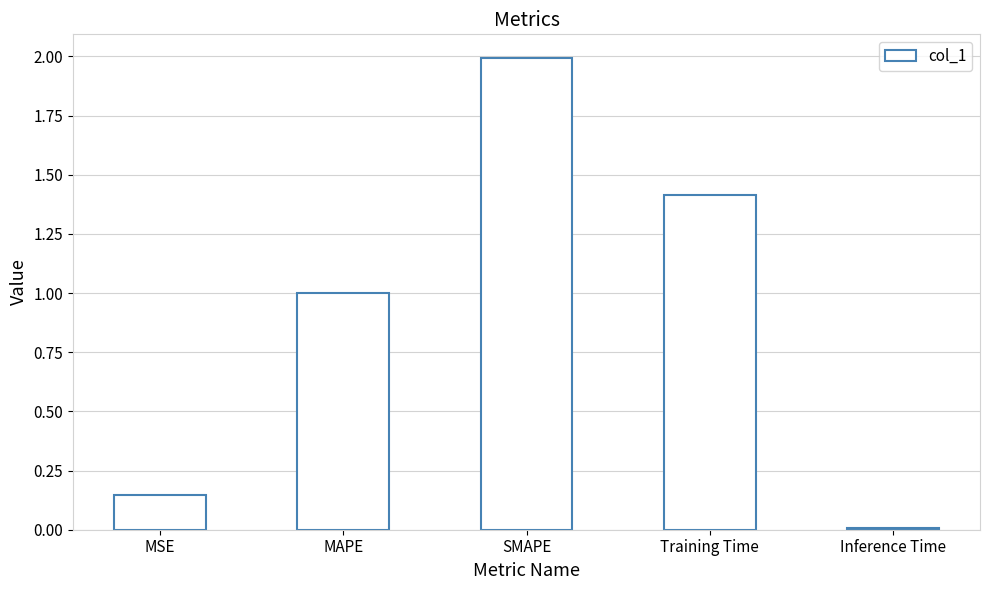

Rank the categories by value from lowest to highest.

Inference Time, MSE, MAPE, Training Time, SMAPE